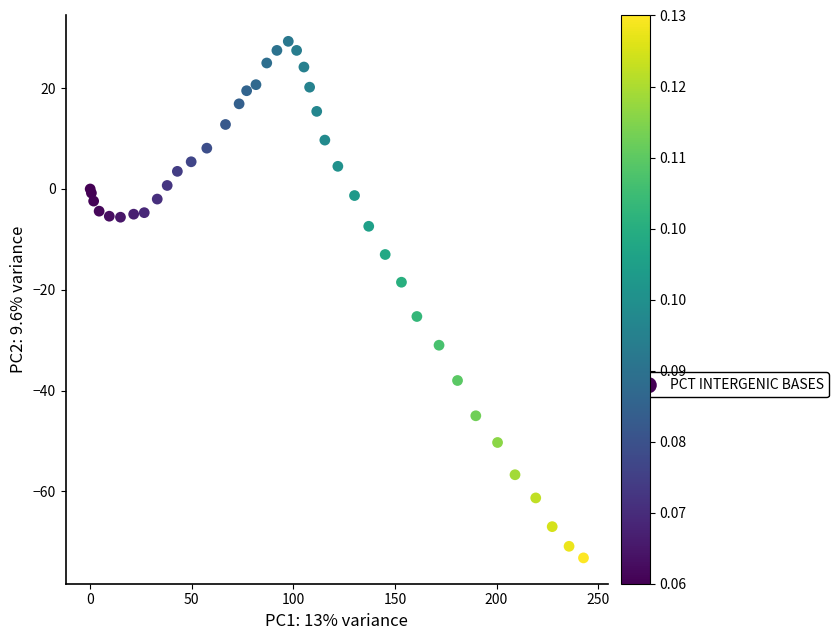

What Y value in the scatter plot is closest to -21?

-18.5